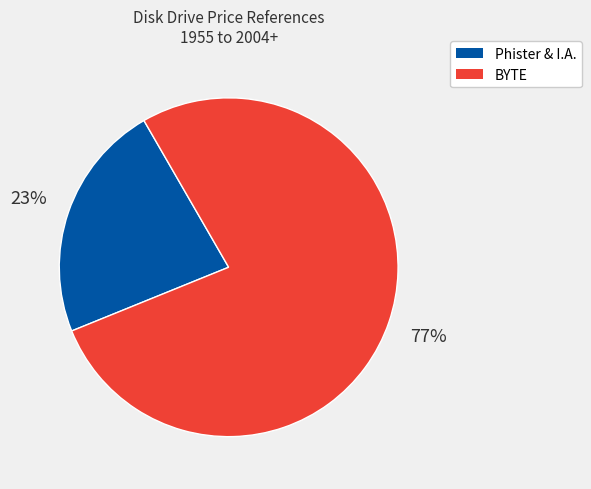

Count the number of slices in the pie.

2